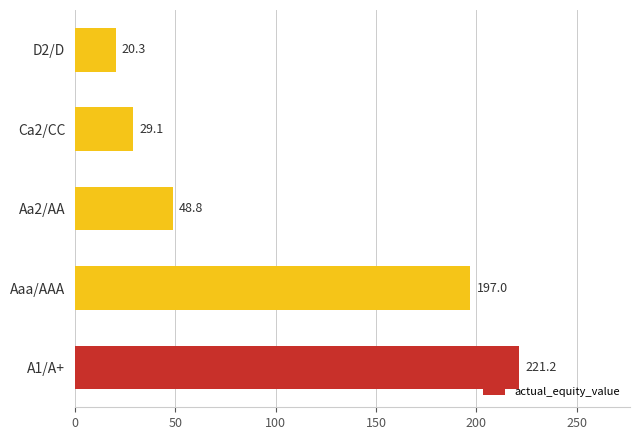

Reading bottom to top, list all the values displayed in this chart.

A1/A+=221.2	Aaa/AAA=197.0	Aa2/AA=48.8	Ca2/CC=29.1	D2/D=20.3